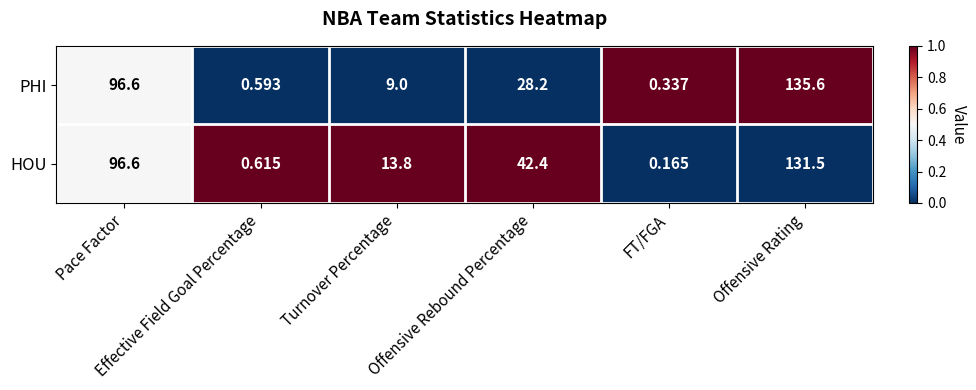

List the series in order of their overall mean, lowest first.

PHI, HOU